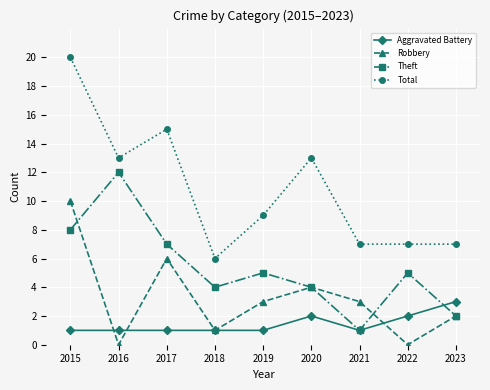

How many values in the Theft series are below 5?

4